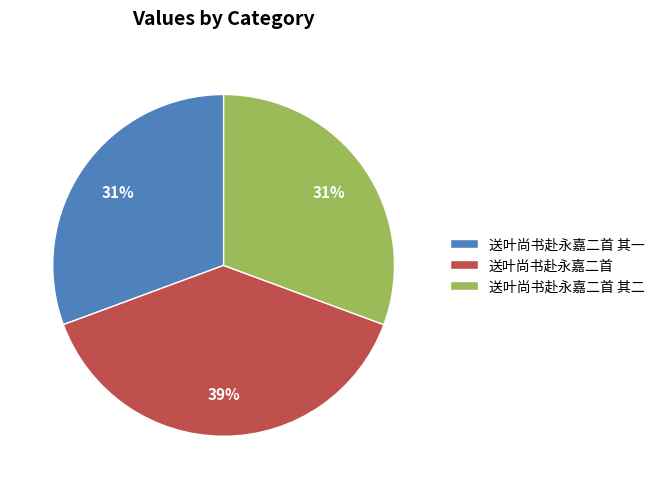

What is the ratio of the value at 送叶尚书赴永嘉二首 其二 to the value at 送叶尚书赴永嘉二首 其一?

1.0